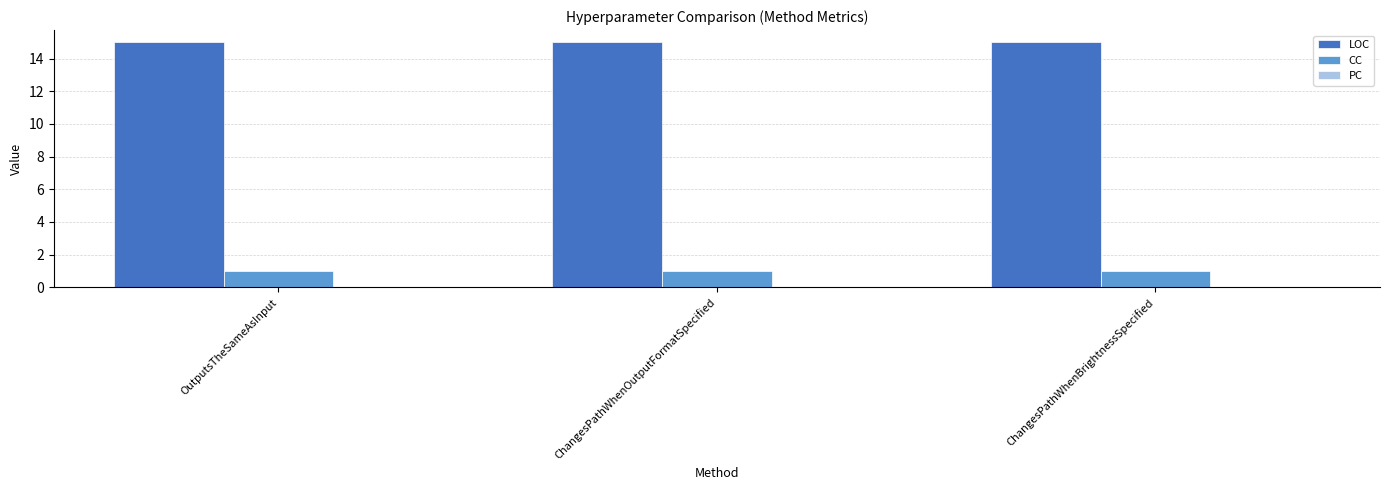

List the series in order of their peak value, highest first.

LOC, CC